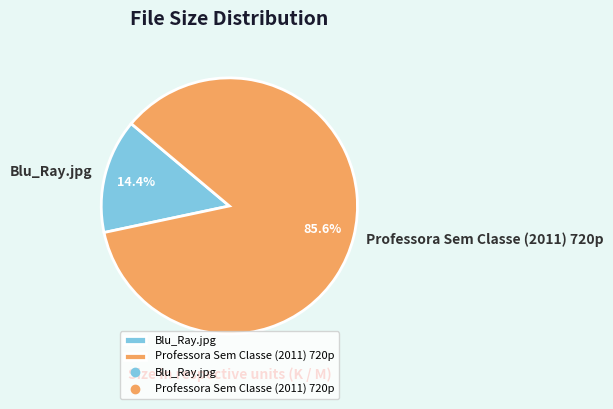

Between Professora Sem Classe (2011) 720p and Blu_Ray.jpg, which is larger?

Professora Sem Classe (2011) 720p